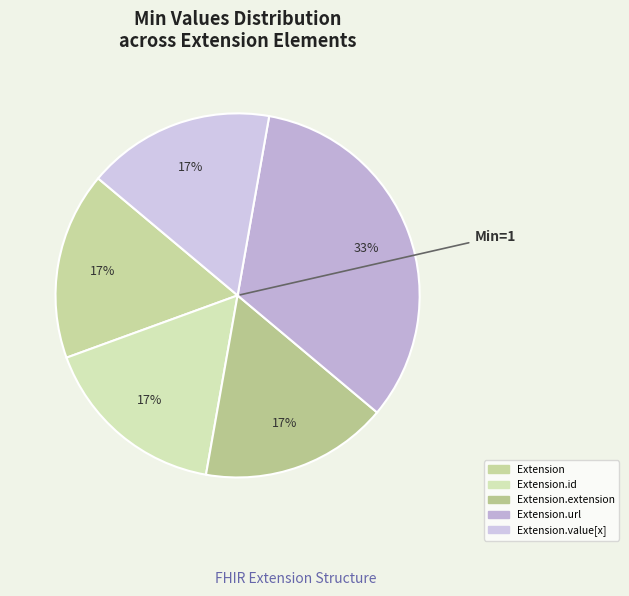

Count the number of slices in the pie.

5